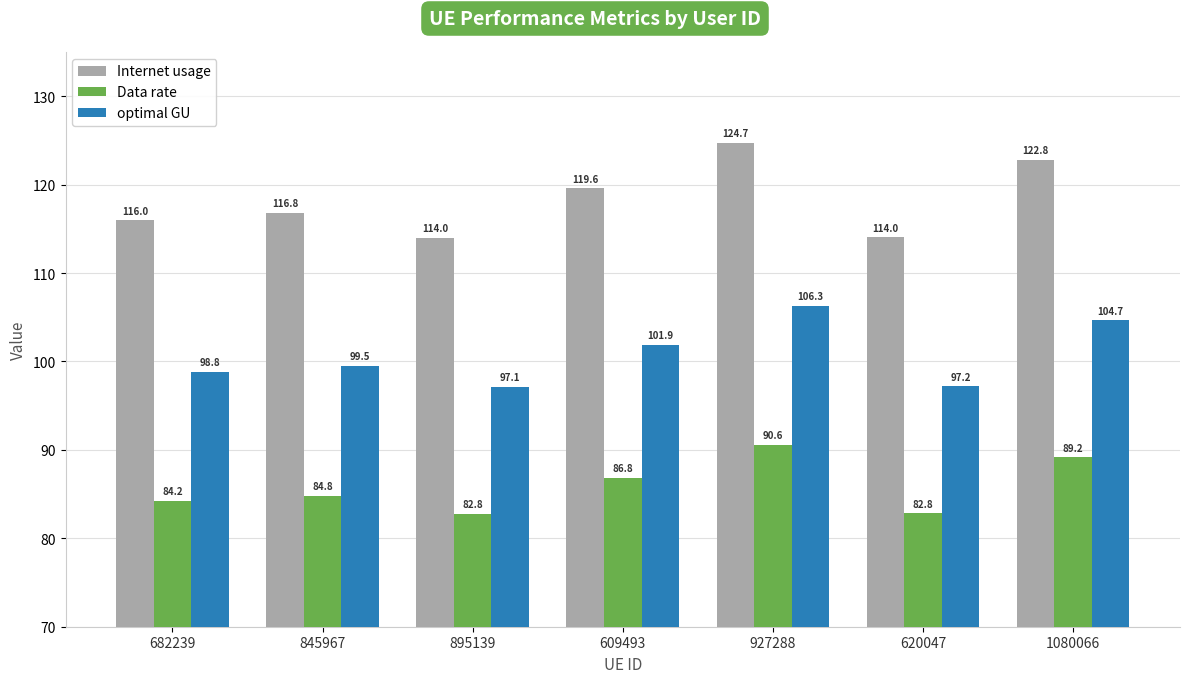

The Internet usage series shows 124.7 at 927288. True or false?

True